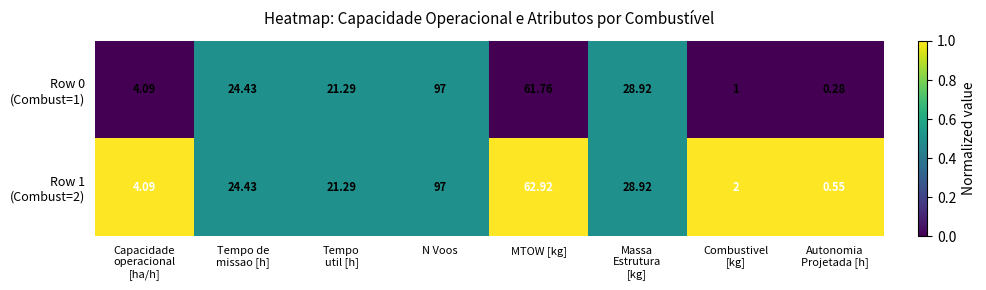

At which category does the chart reach its peak across all series?

N Voos